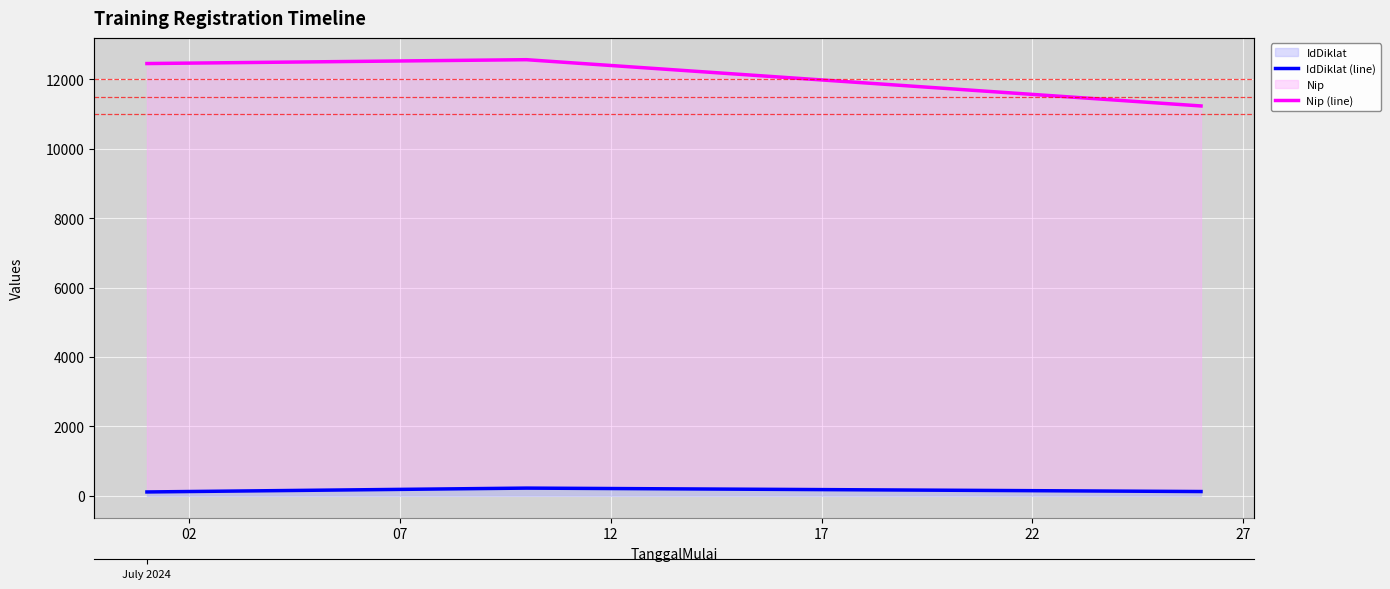

How many lines are shown in the chart?

2